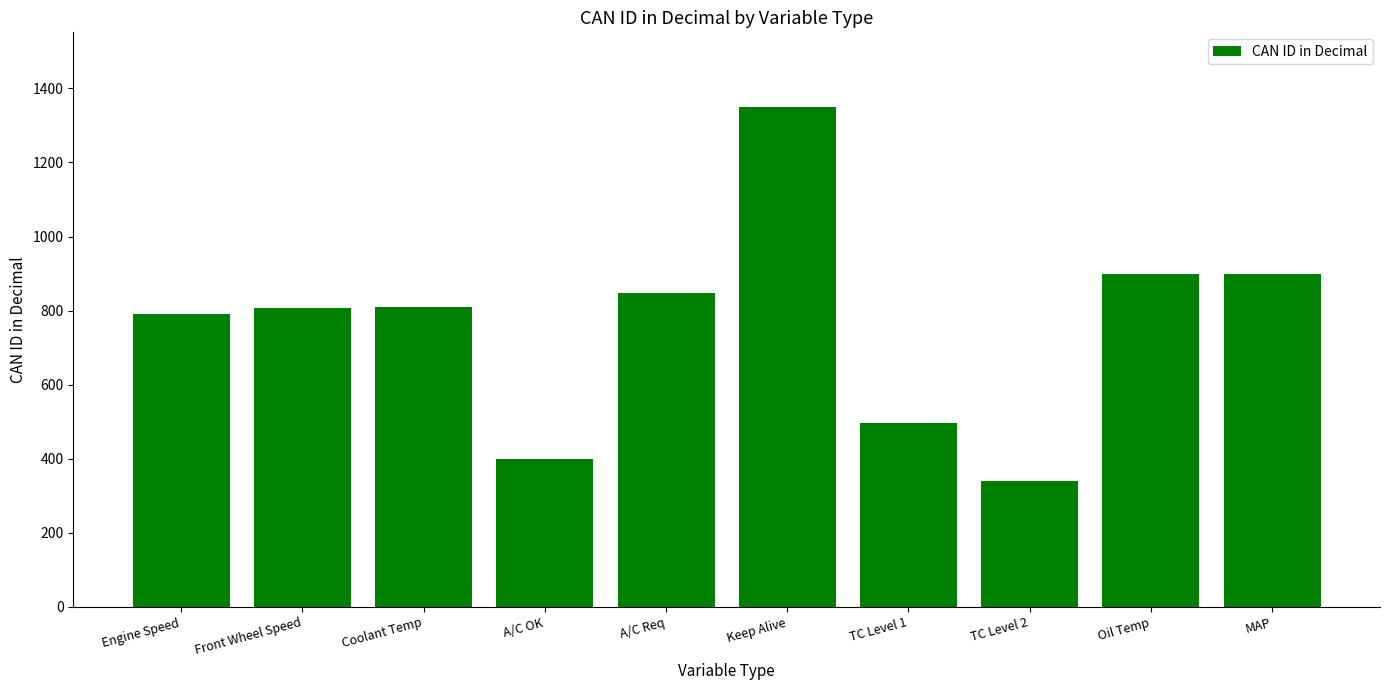

How many values are below 809?

5